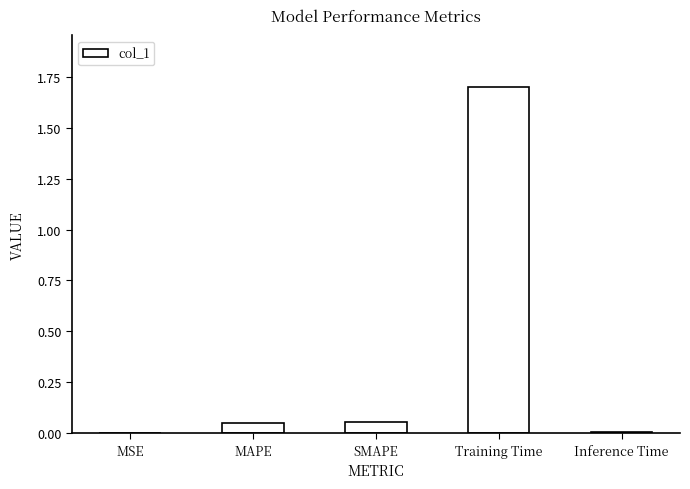

Between SMAPE and Training Time, which is larger?

Training Time